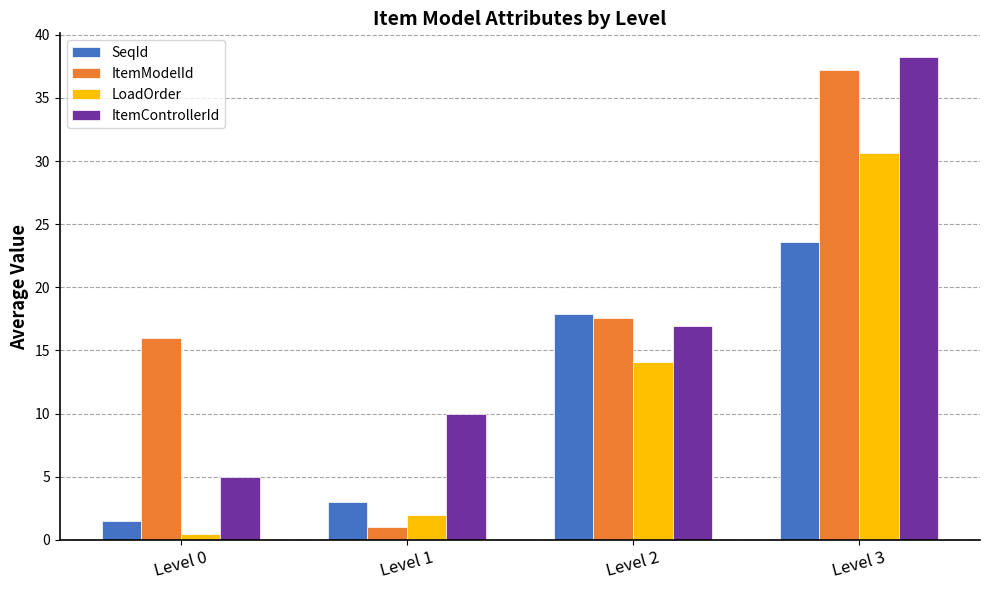

Reading left to right, transcribe all the data shown in this chart.

SeqId: 1.5	3.0	17.9	23.6
ItemModelId: 16.0	1.0	17.5	37.2
LoadOrder: 0.5	2.0	14.1	30.6
ItemControllerId: 5.0	10.0	17.0	38.2